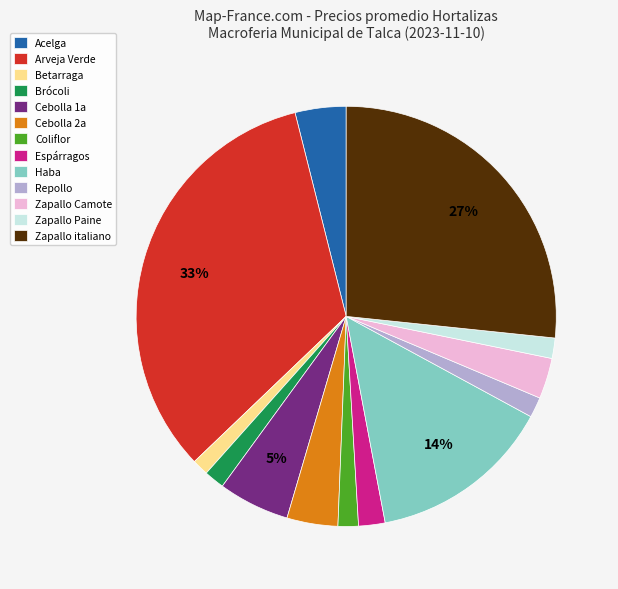

To the nearest percent, what is the combined percentage of Haba and Espárragos?

16%